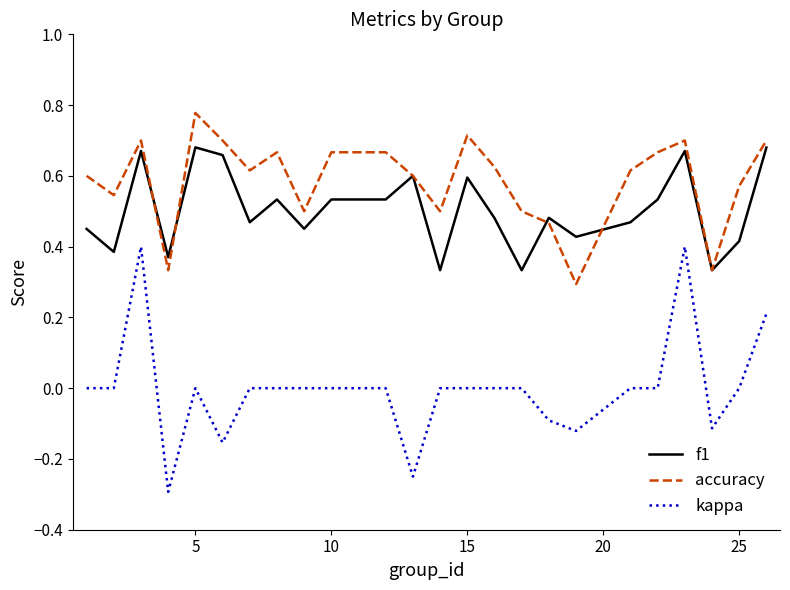

Which series has the largest total across all categories?

accuracy